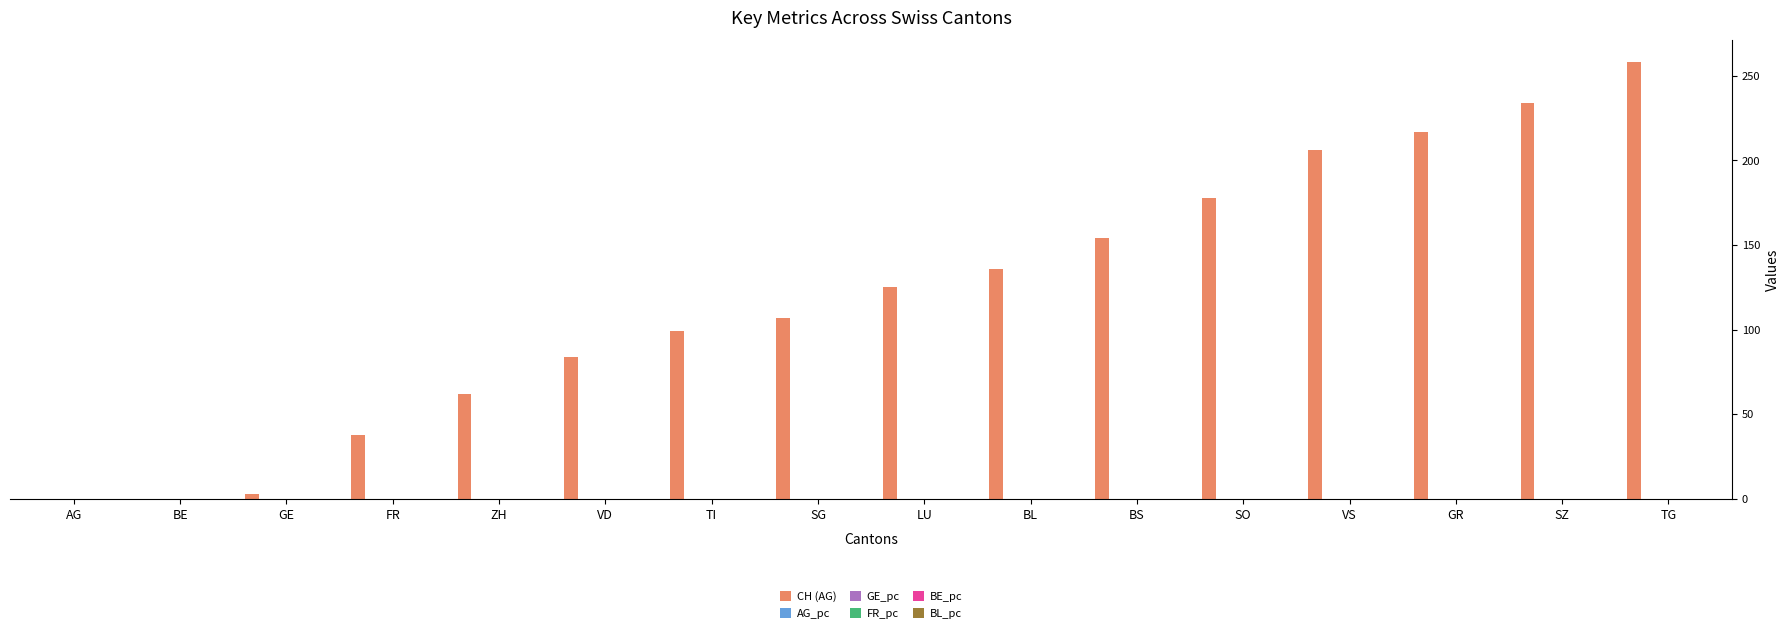

Which series has the largest total across all categories?

CH (AG)